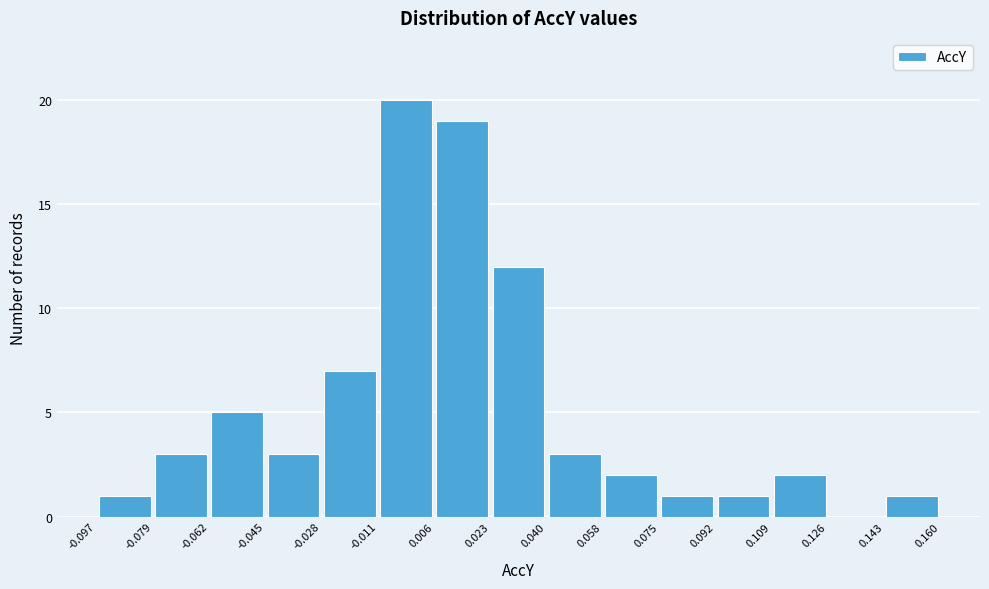

What is the height of the bar covering 0.143 to 0.160 on the x-axis? The values are not printed on the chart, so give them approximately, as read against the axis.

1